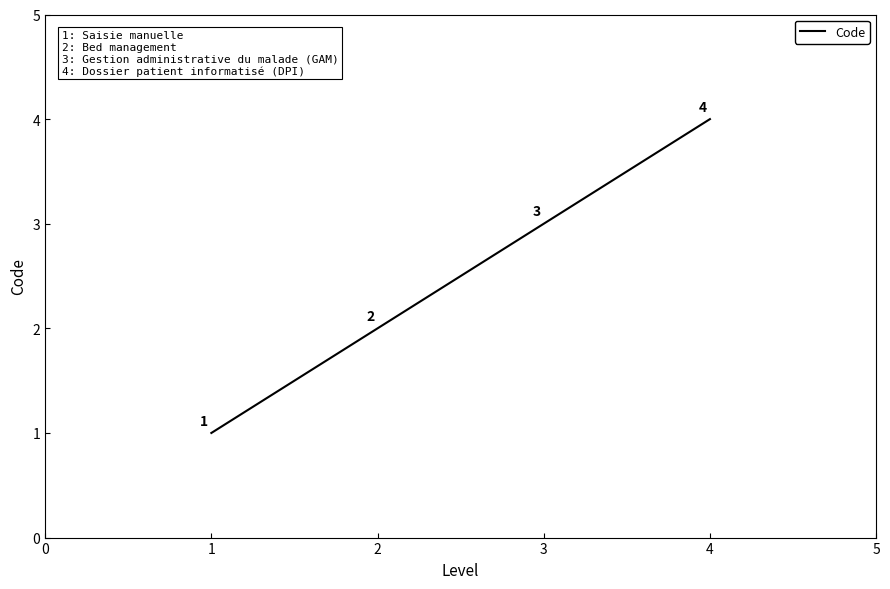

What is the ratio of the value at 4 to the value at 3?

1.3